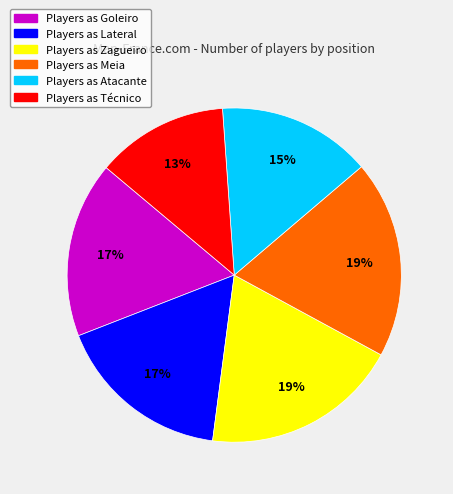

Count the number of slices in the pie.

6